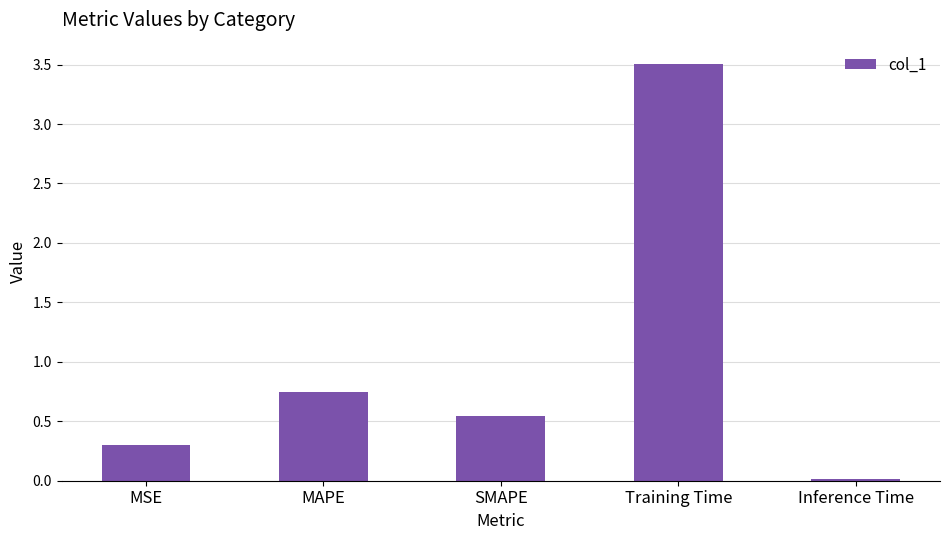

At which label is the value closest to 1?

MAPE